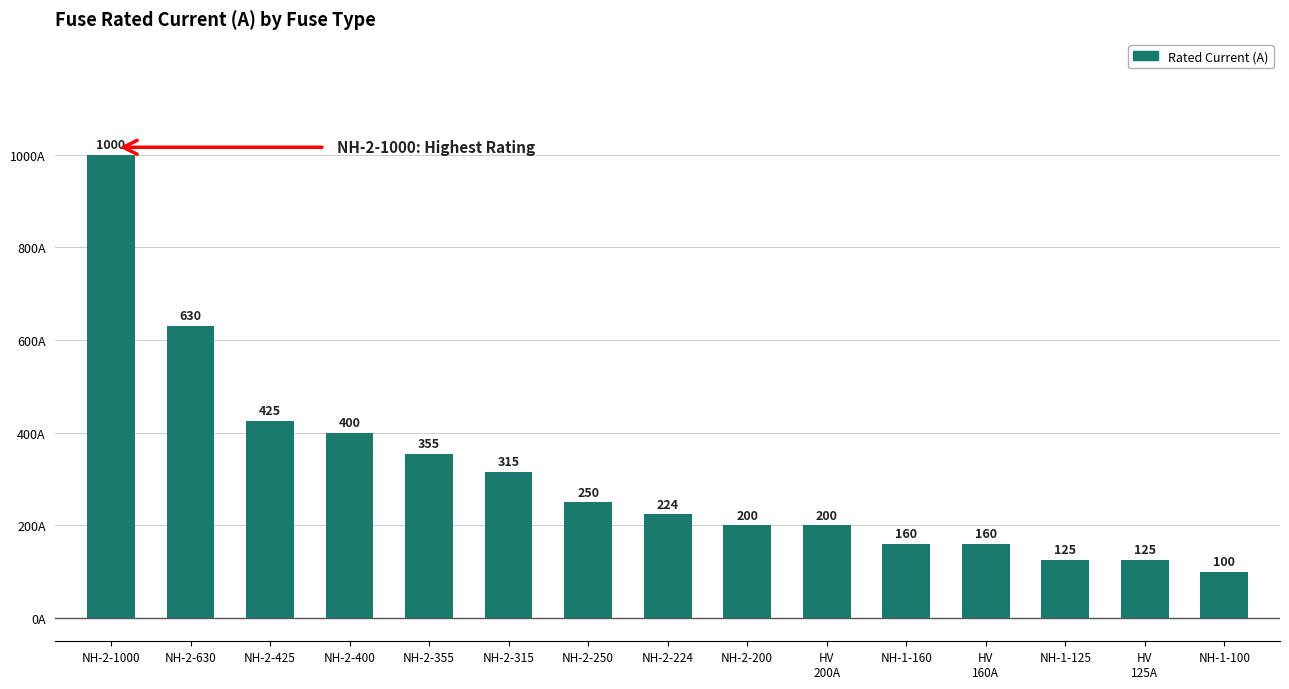

Reading left to right, extract all data points from this chart.

1000	630	425	400	355	315	250	224	200	200	160	160	125	125	100